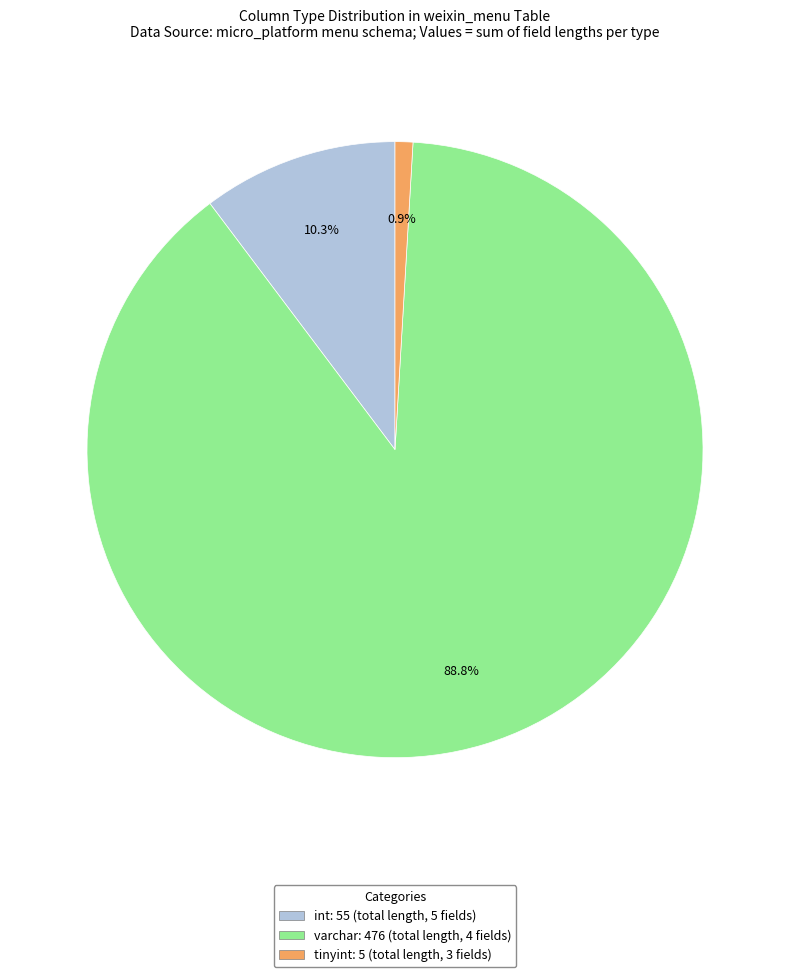

How much of the chart is everything except tinyint?

99.1%